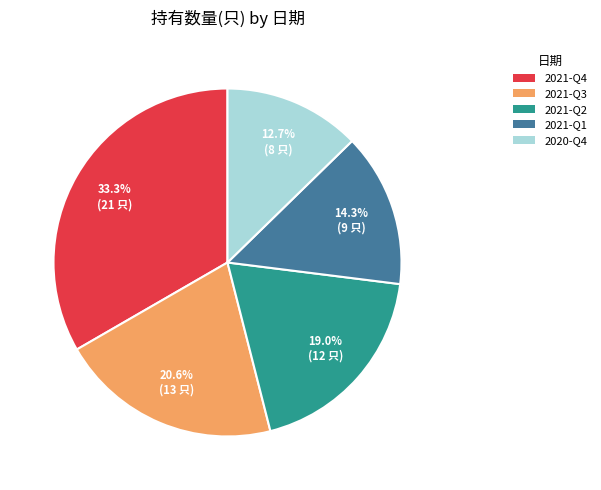

Is the sum of 2021-Q3 and 2020-Q4 greater than half?

No